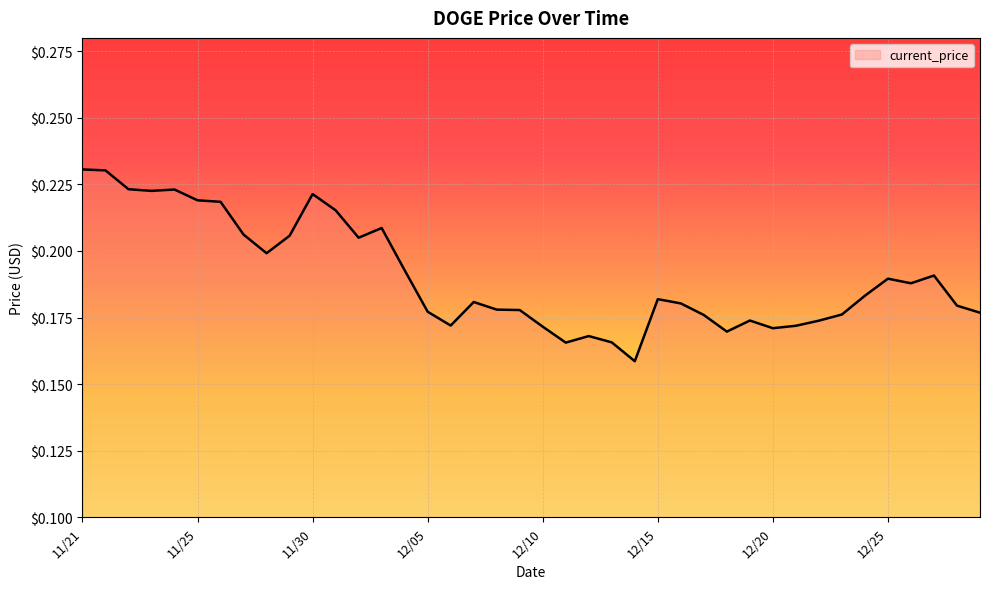

How many distinct data groups are displayed?

1